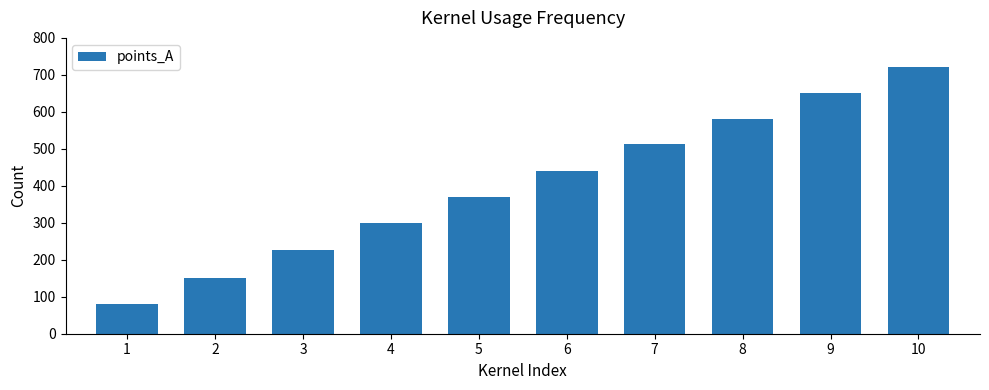

Where is the data nearest to the value 400?

5